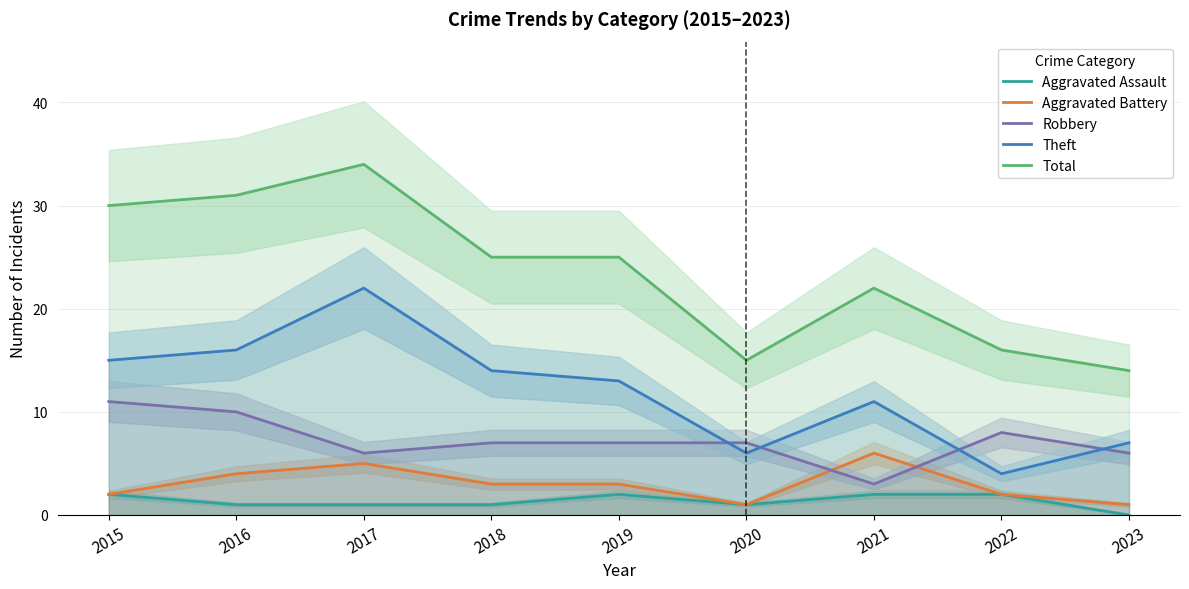

Rank the series by their maximum value, from lowest to highest.

Aggravated Assault, Aggravated Battery, Robbery, Theft, Total